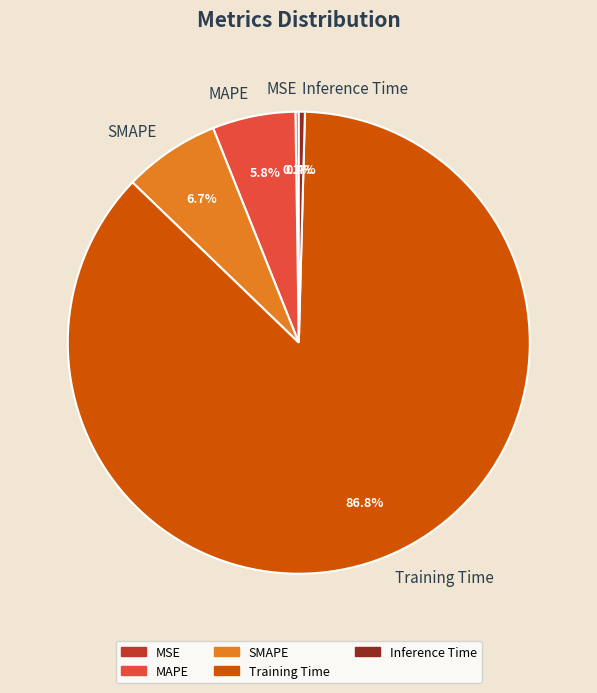

The SMAPE slice represents 7% of the pie. True or false?

True